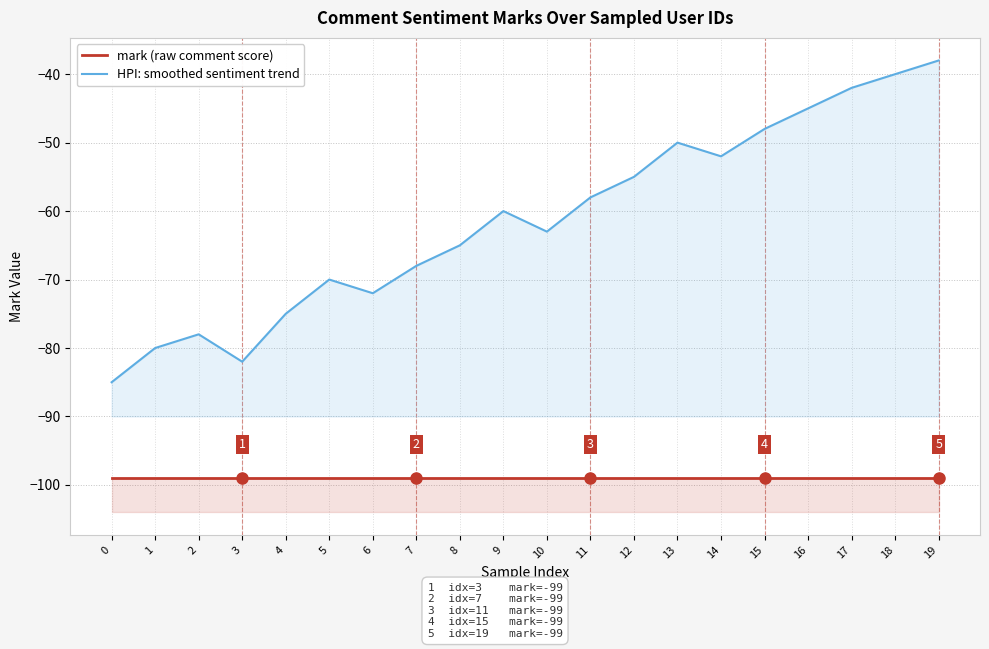

What is the difference between the highest and lowest values at 18?

59